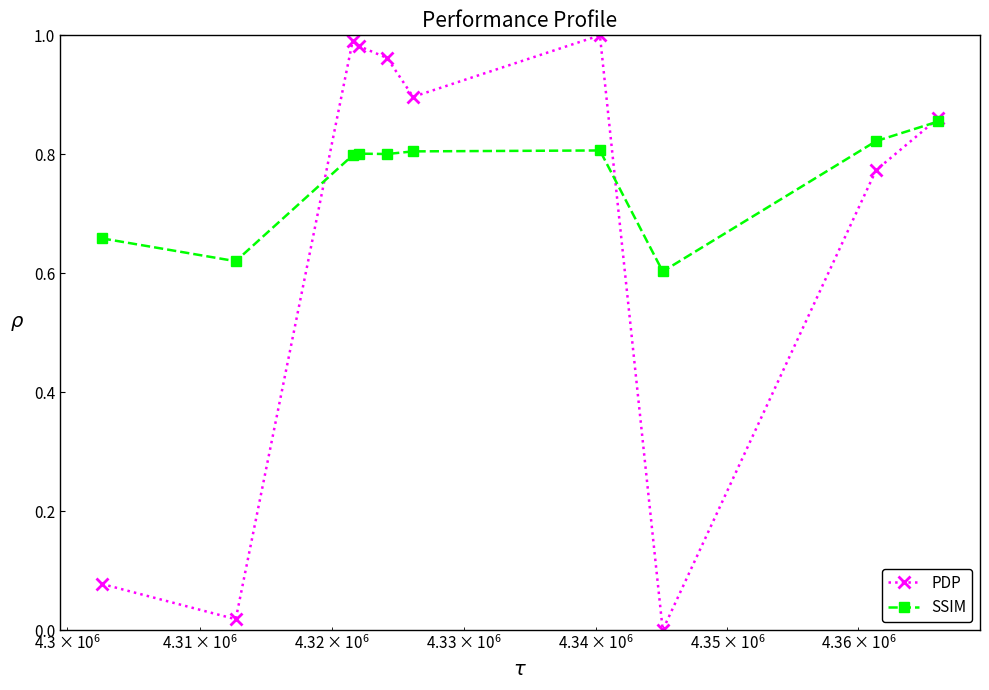

Which series has the largest total across all categories?

SSIM